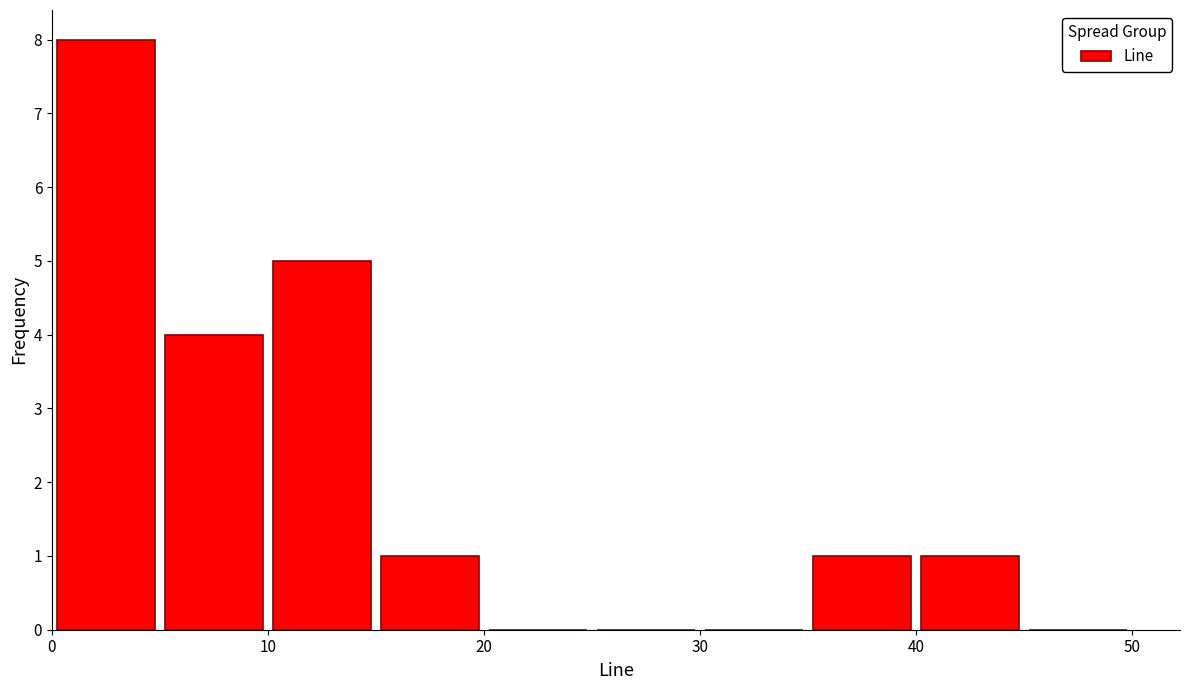

Reading left to right, transcribe this chart: for each bar, give the range it covers on the x-axis and its height. The values are not printed on the chart, so give them approximately, as read against the axis.

0 to 5: 8
5 to 10: 4
10 to 15: 5
15 to 20: 1
20 to 25: 0
25 to 30: 0
30 to 35: 0
35 to 40: 1
40 to 45: 1
45 to 50: 0